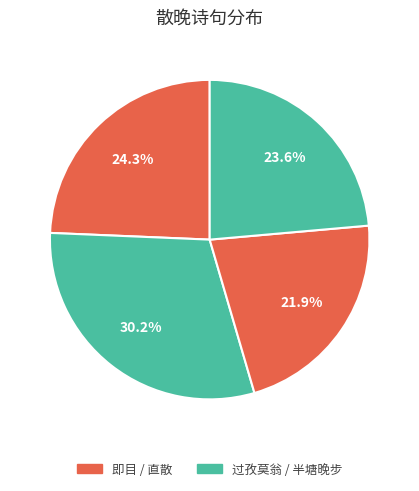

How many slices are in this pie chart?

4